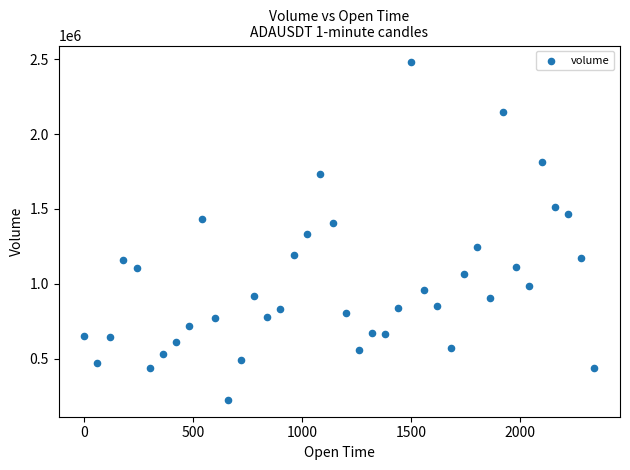

What is the range of X values (max minus min)?

2340